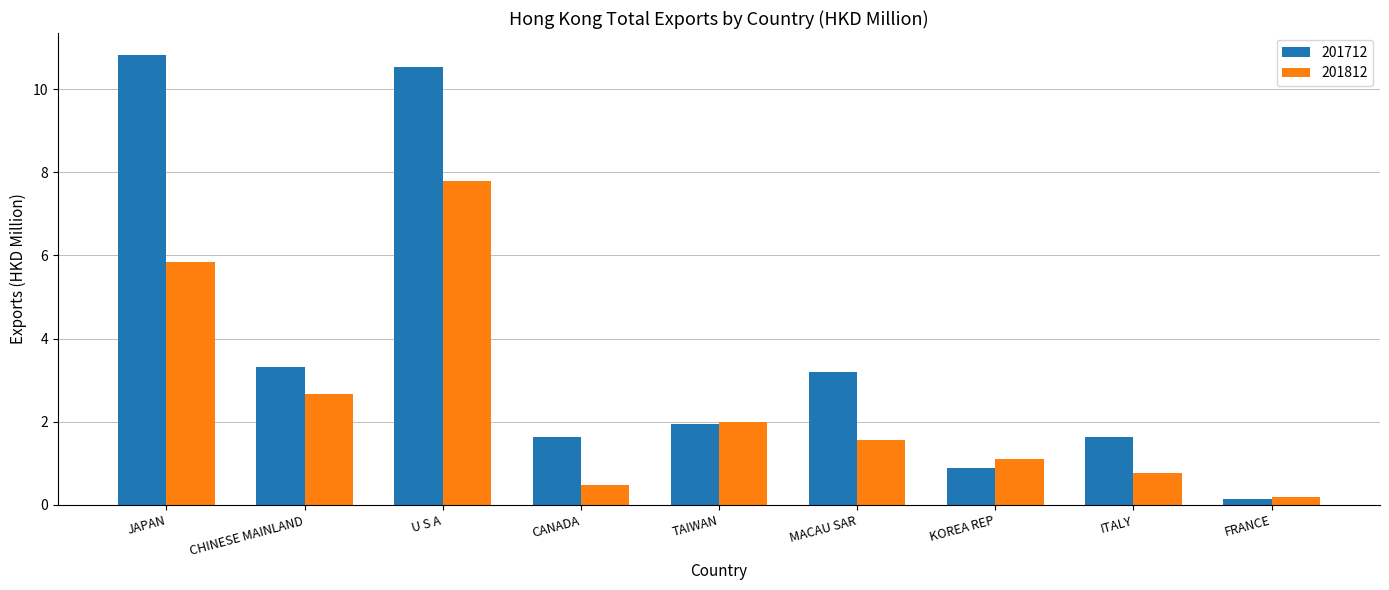

What is the difference between the highest and lowest values at U S A?

2.7